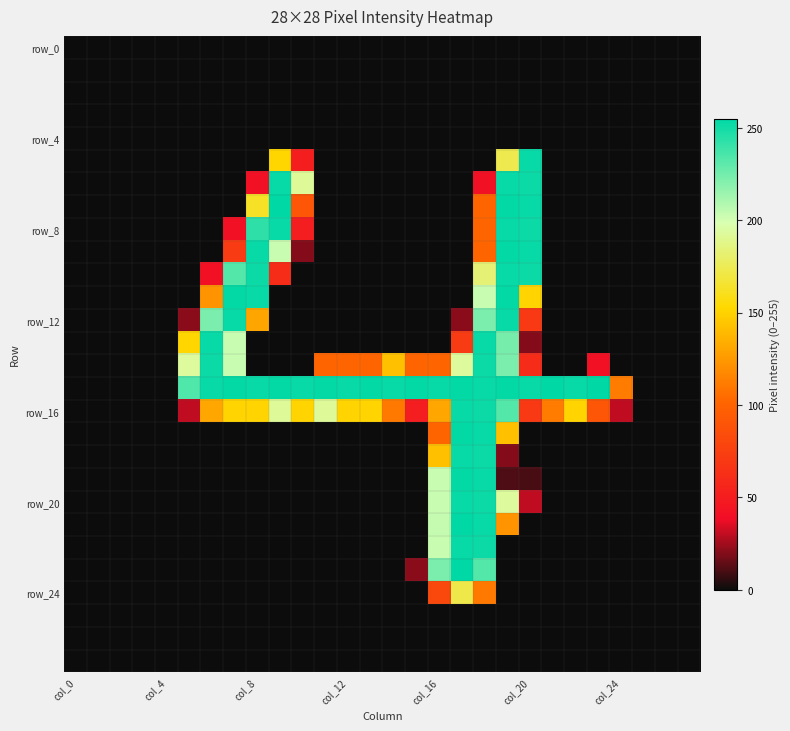

What is the maximum value shown in the chart?

255